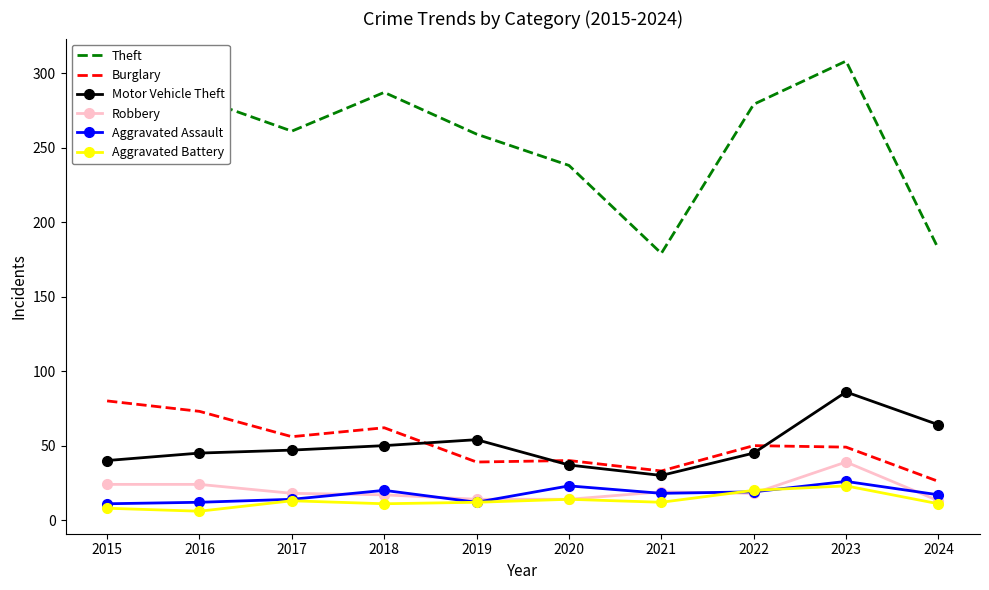

Which series has the widest spread of values?

Theft